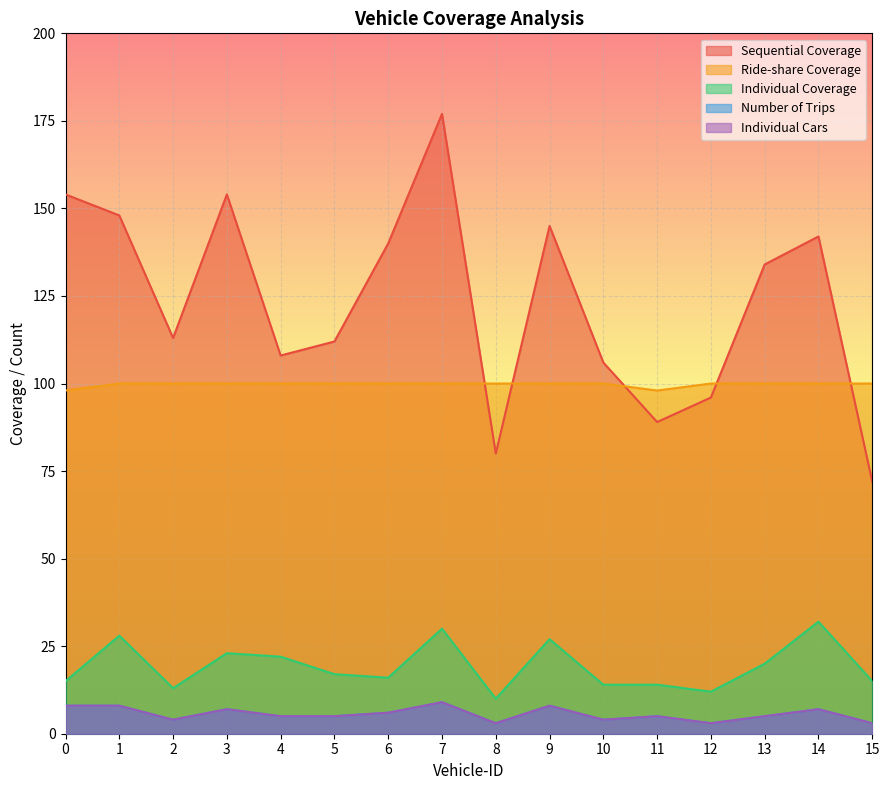

Reading left to right, list all the values displayed in this chart.

Sequential Coverage: 154	148	113	154	108	112	140	177	80	145	106	89	96	134	142	72
Ride-share Coverage: 98	100	100	100	100	100	100	100	100	100	100	98	100	100	100	100
Individual Coverage: 15	28	13	23	22	17	16	30	10	27	14	14	12	20	32	15
Number of Trips: 8	8	4	7	5	5	6	9	3	8	4	5	3	5	7	3
Individual Cars: 8	8	4	7	5	5	6	9	3	8	4	5	3	5	7	3